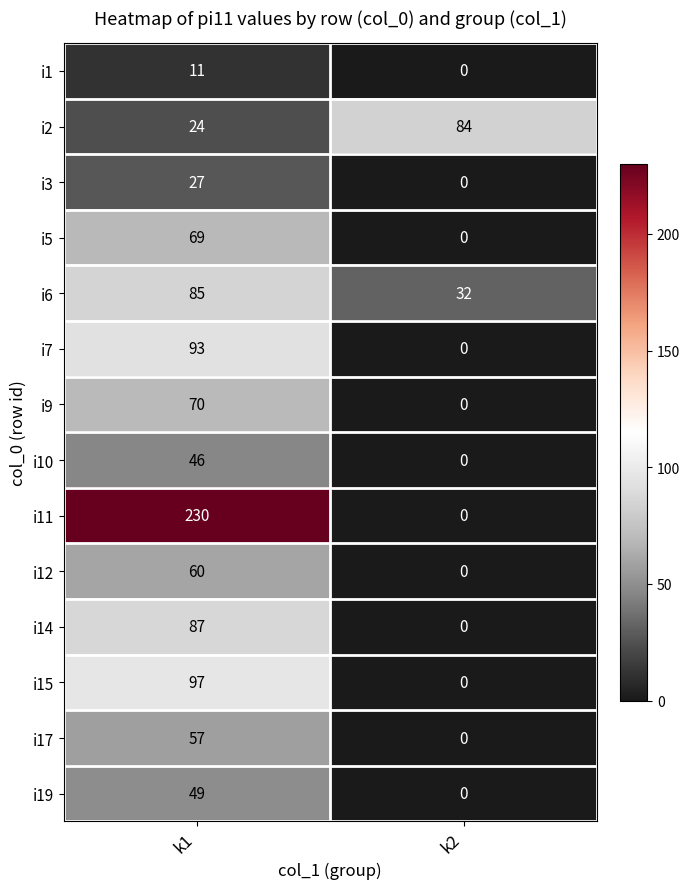

What is the spread (max minus min) of values at k2?

84